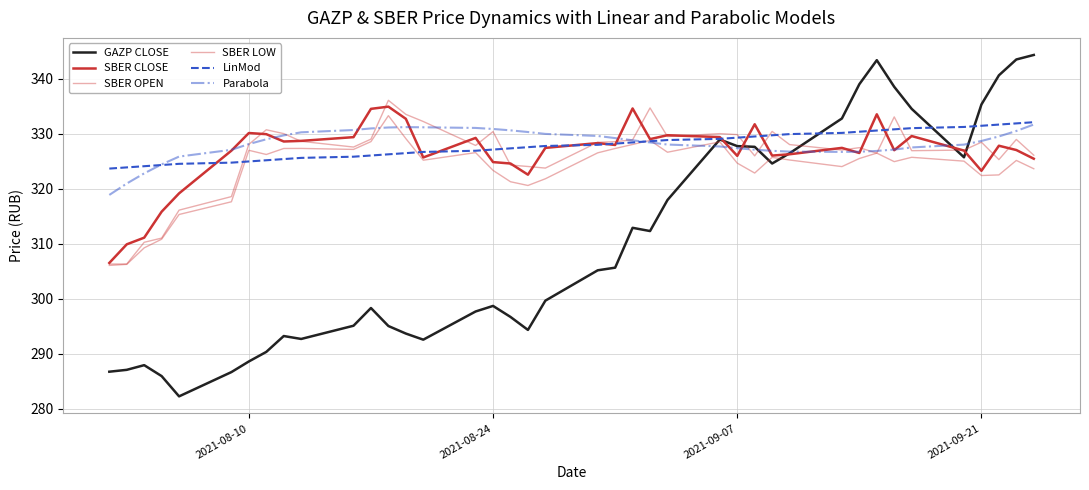

How many distinct data groups are displayed?

6